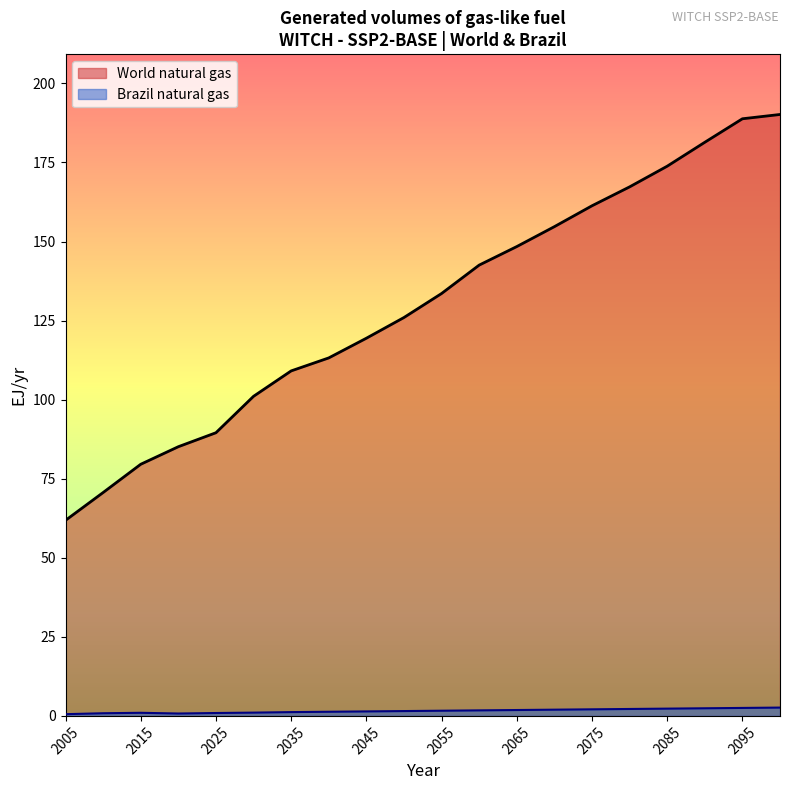

True or false: World natural gas and Brazil natural gas intersect in this chart.

False